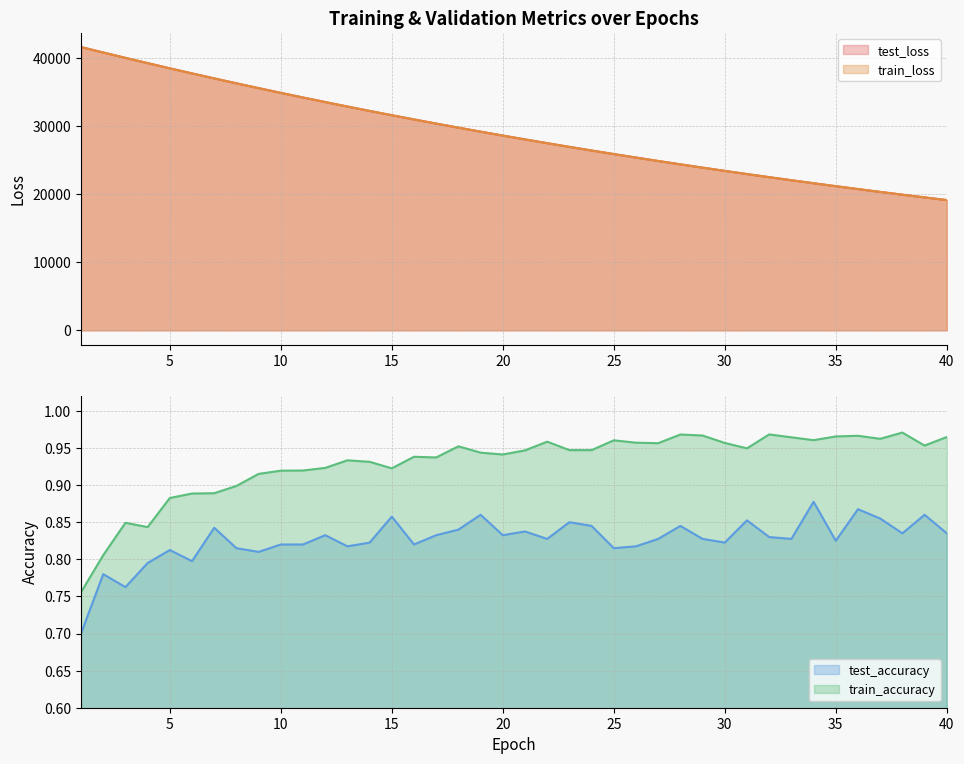

True or false: test_loss and train_accuracy intersect in this chart.

False